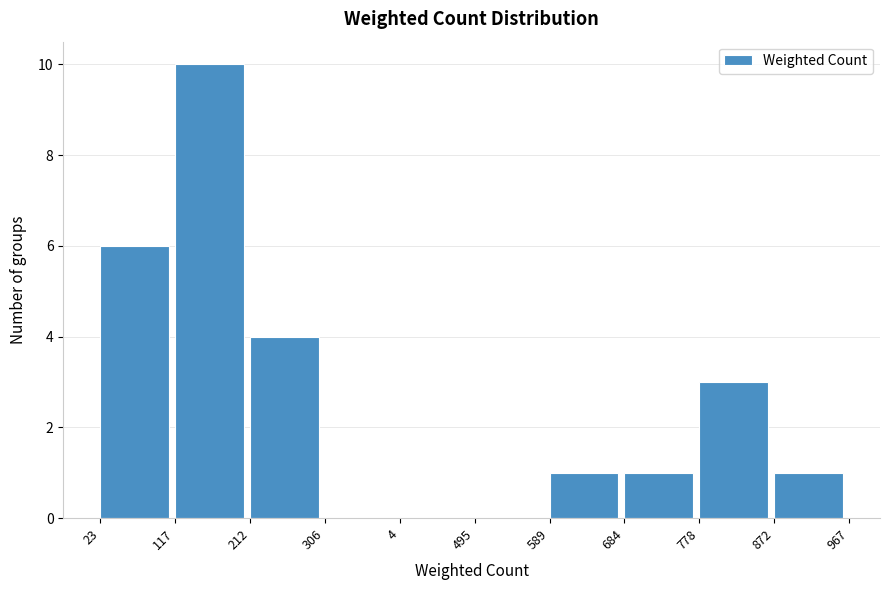

Reading left to right, transcribe all the data shown in this chart.

23=6	117=10	212=4	306=0	4=0	495=0	589=1	684=1	778=3	872=1